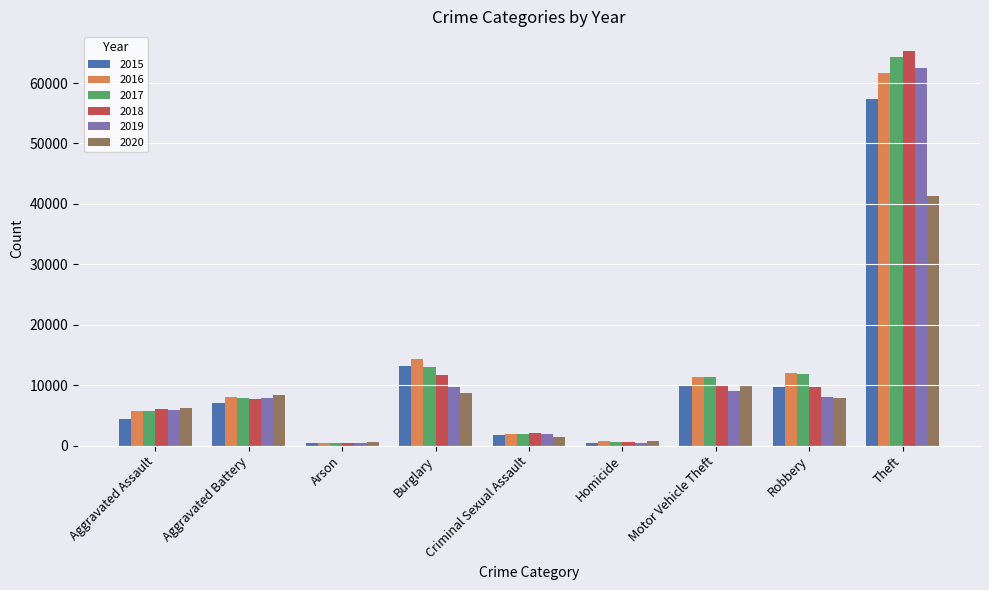

Is it true that 2019 equals 6150 at Motor Vehicle Theft?

False